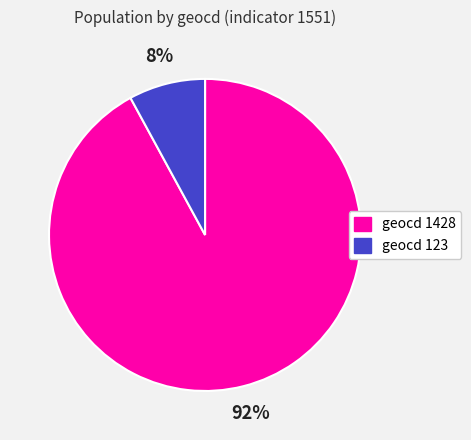

Does geocd 1428 represent more than half of the total?

Yes